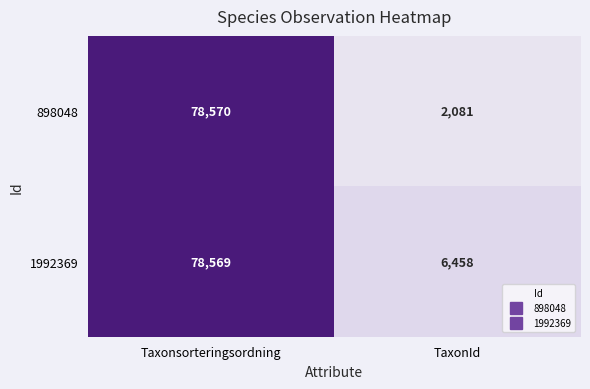

What is the smallest value displayed?

2081